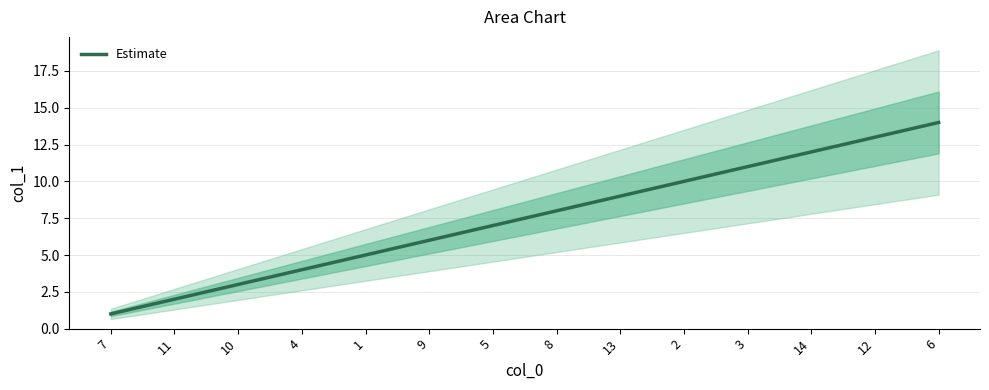

Between 3 and 11, which is larger?

3